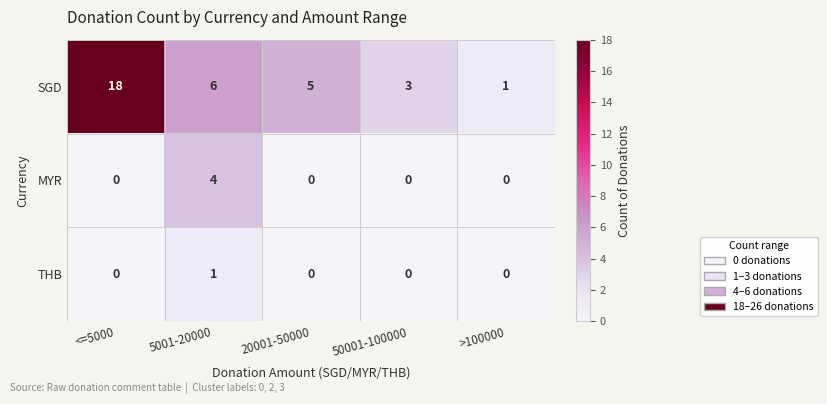

Rank the series by their maximum value, from highest to lowest.

SGD, MYR, THB